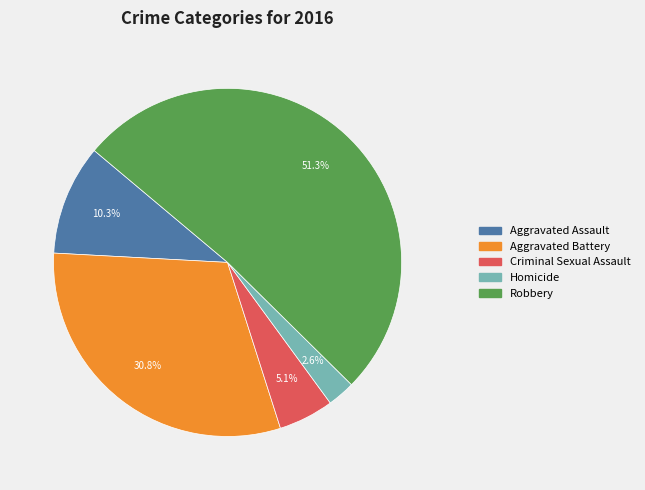

Count the number of slices in the pie.

5